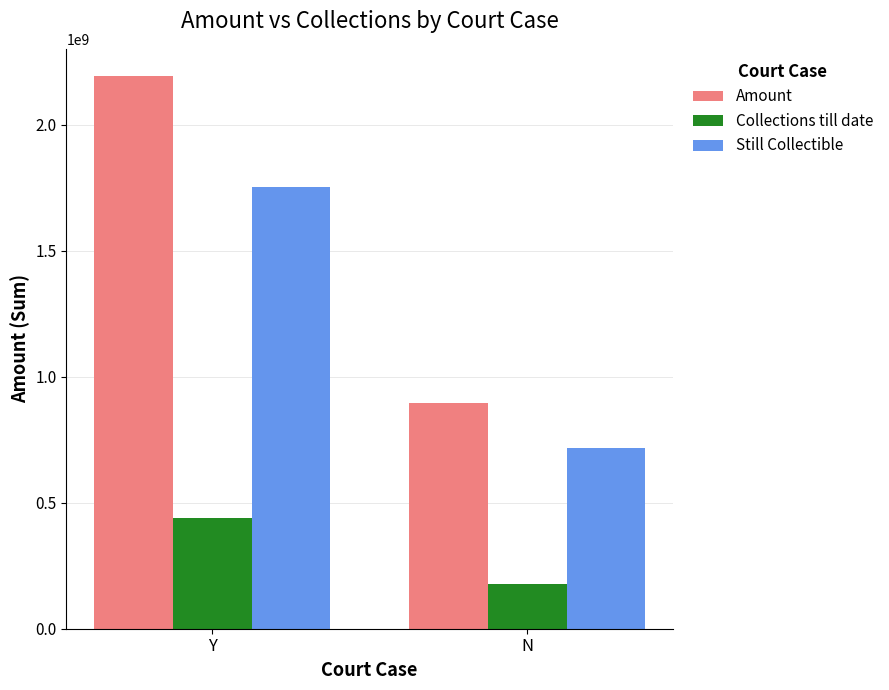

Rank the series at Y from lowest to highest value.

Collections till date, Still Collectible, Amount